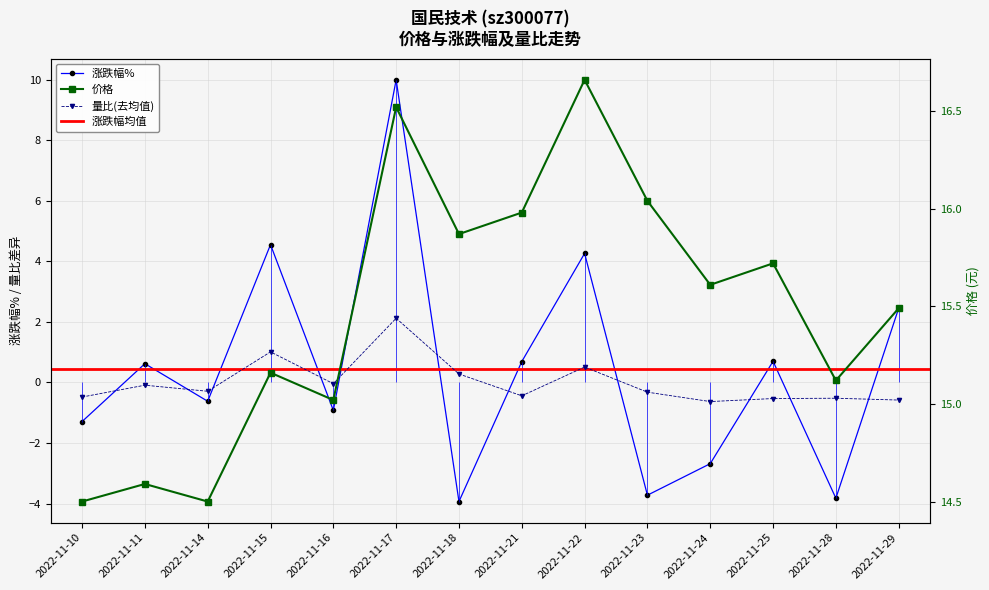

What is the total value across all series at 2022-11-17?

28.6